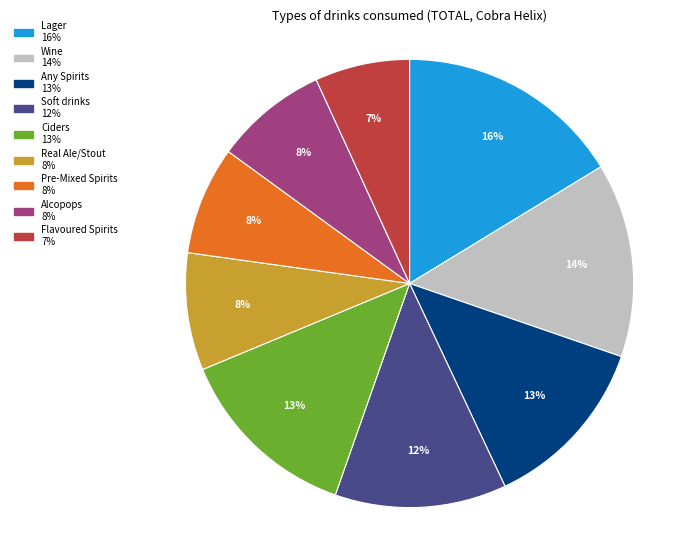

To the nearest percent, what is the average slice percentage?

11%